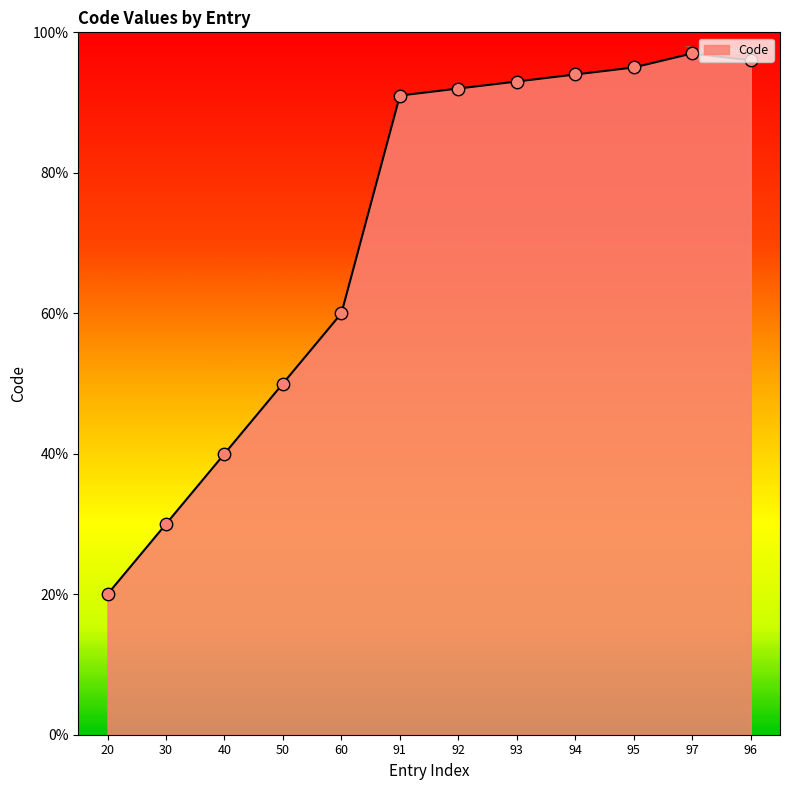

What is the change in value from 60 to 92?

+32